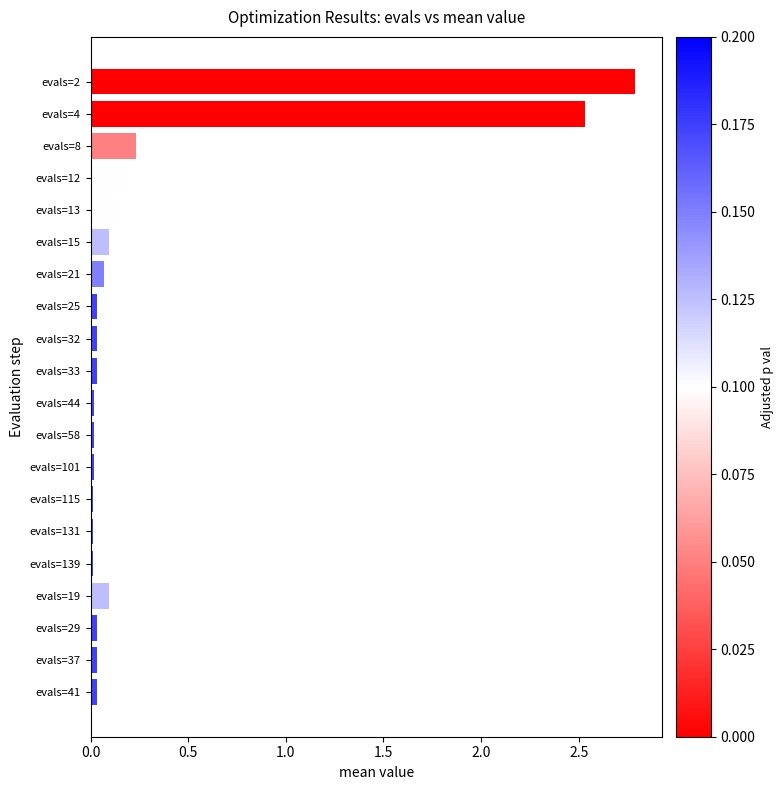

What is the maximum value shown in the chart?

2.8